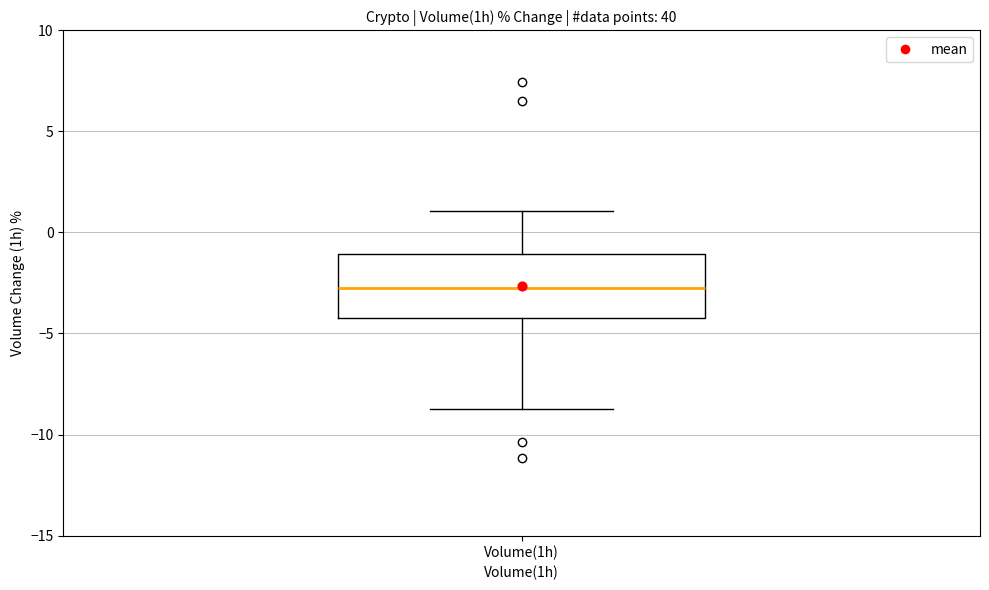

Read this box plot against the y-axis: the position of the median line, the range covered by the box, and the ends of both whiskers. The values are not printed on the chart, so give them approximately, as read against the axis.

median -2.5, box -4.0 to -1.0, whiskers -8.5 to 1.0